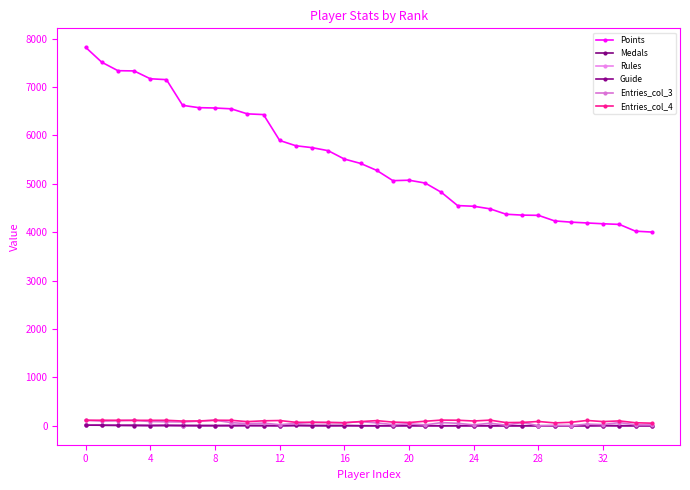

Is this an area chart (filled region under the line)?

No